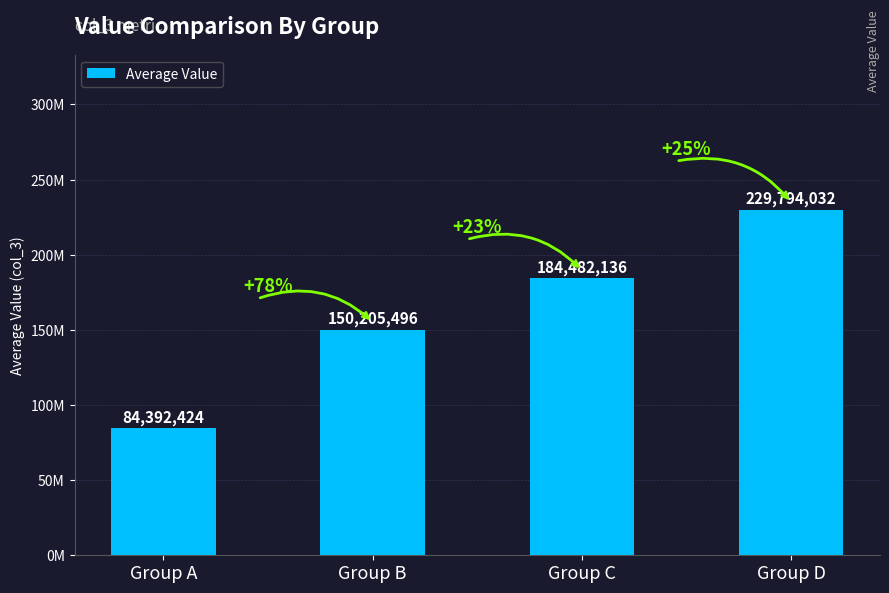

Which has a higher value, Group C or Group D?

Group D